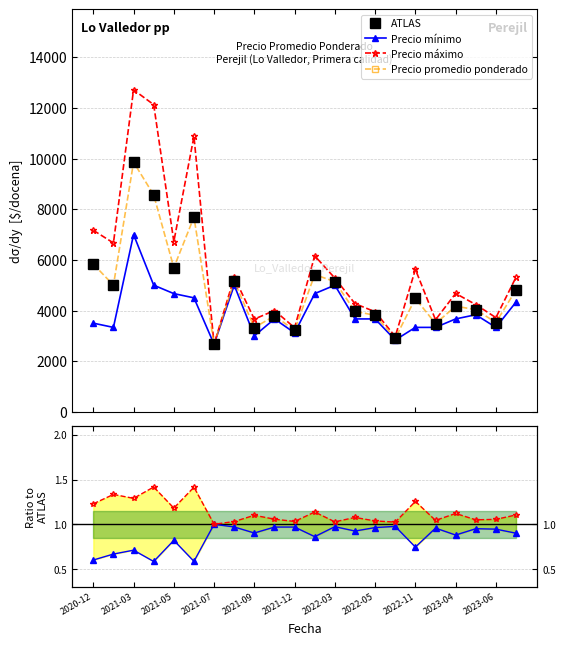

What are all the series names shown in the legend?

ATLAS, Precio mínimo, Precio máximo, Precio promedio ponderado